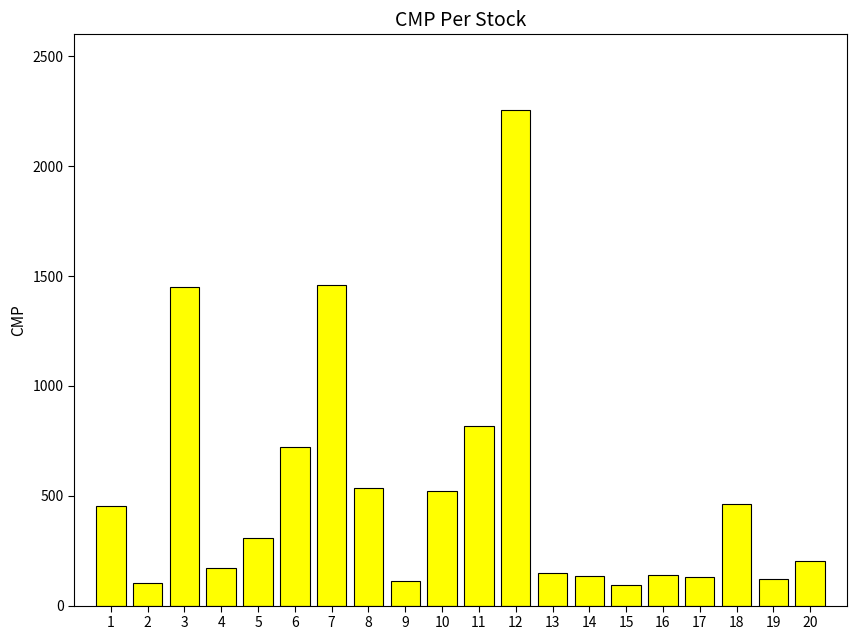

Count the number of categories in the chart.

20